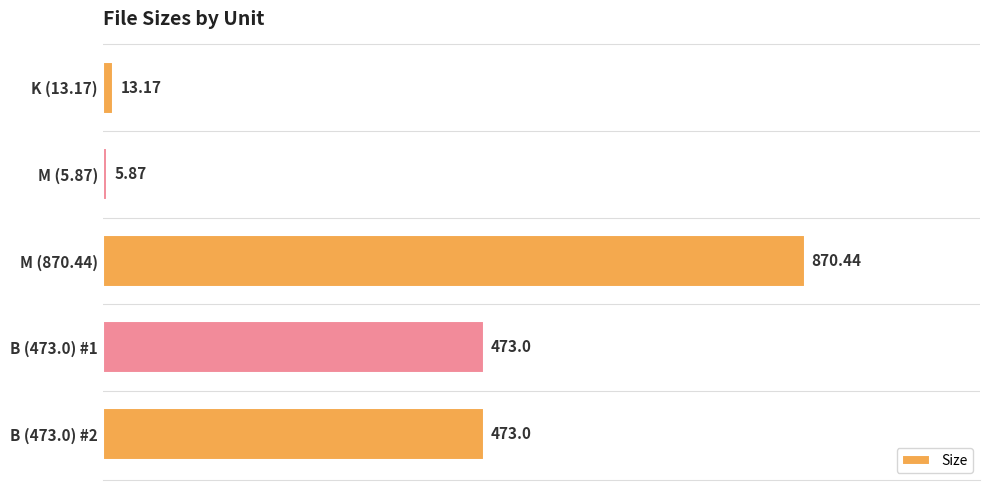

At which category does the chart reach its minimum across all series?

M (5.87)